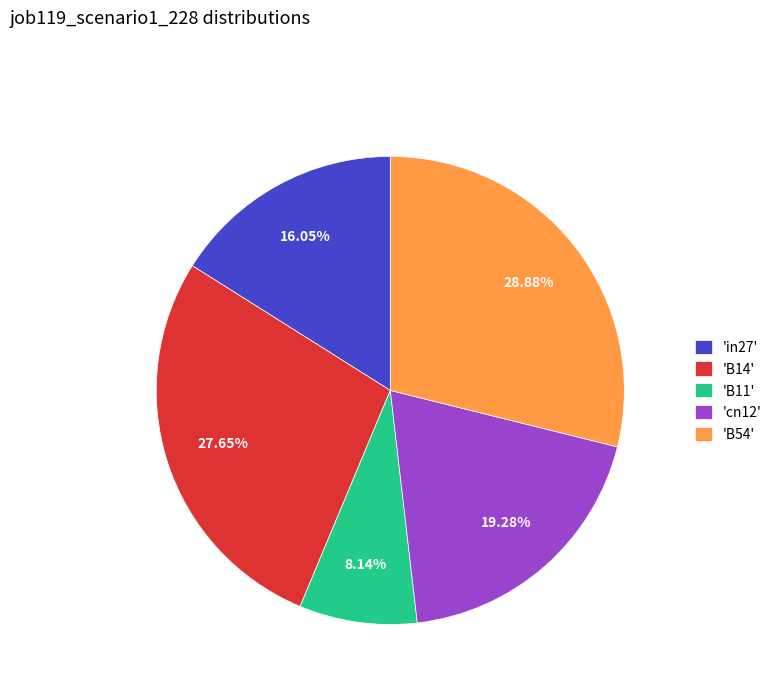

Is there any slice that represents more than half of the pie?

No